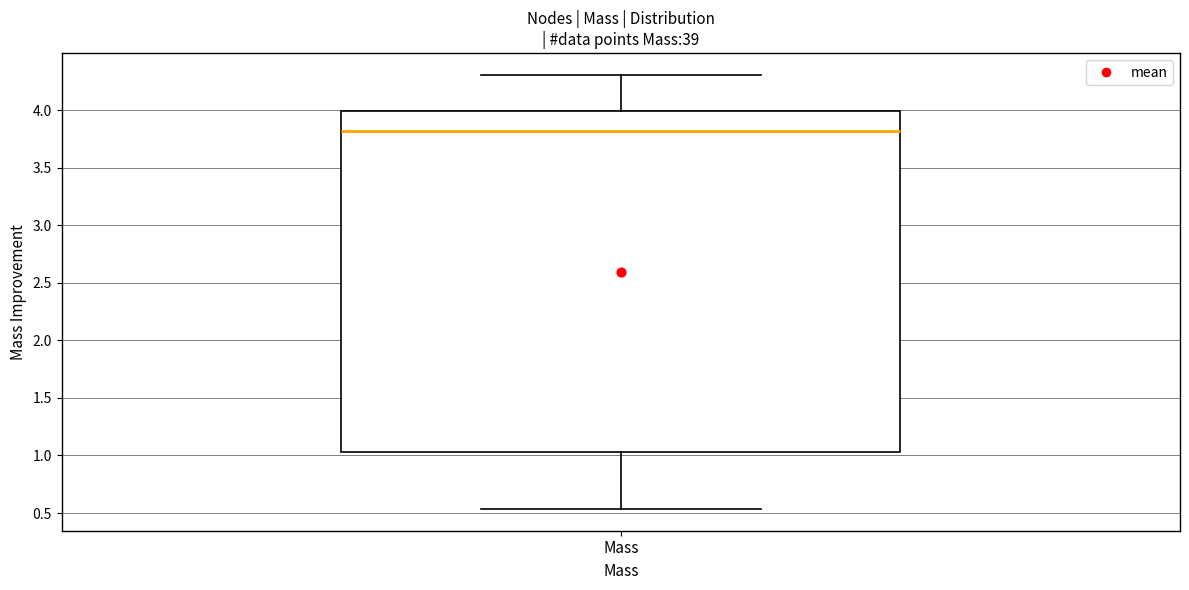

Transcribe this box plot: give where the median line is, the range the box spans, and where the two whiskers end, as read against the y-axis. The values are not printed on the chart, so give them approximately, as read against the axis.

median 3.80, box 1.05 to 4.00, whiskers 0.55 to 4.30